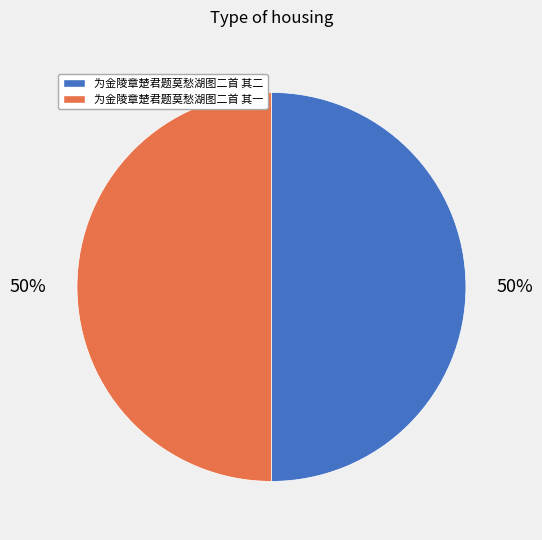

Is the sum of 为金陵章楚君题莫愁湖图二首 其二 and 为金陵章楚君题莫愁湖图二首 其一 greater than half?

Yes